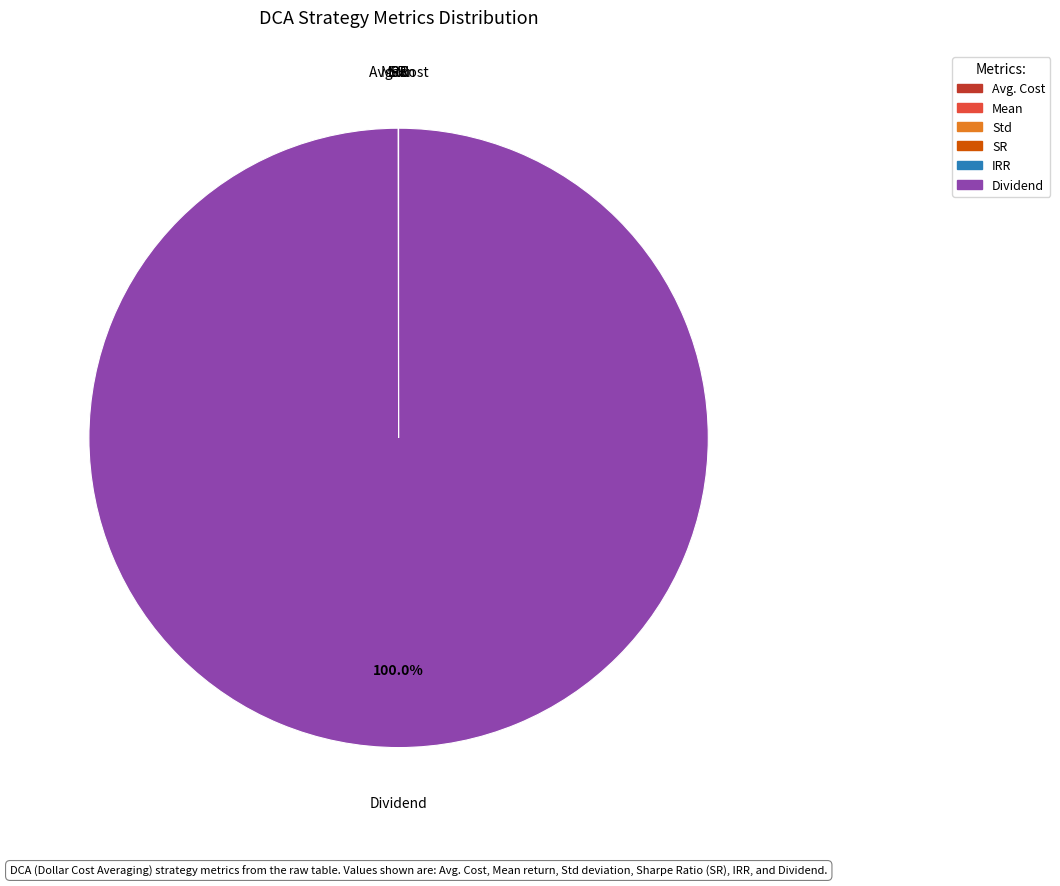

Which slice represents more than half of the pie?

Dividend